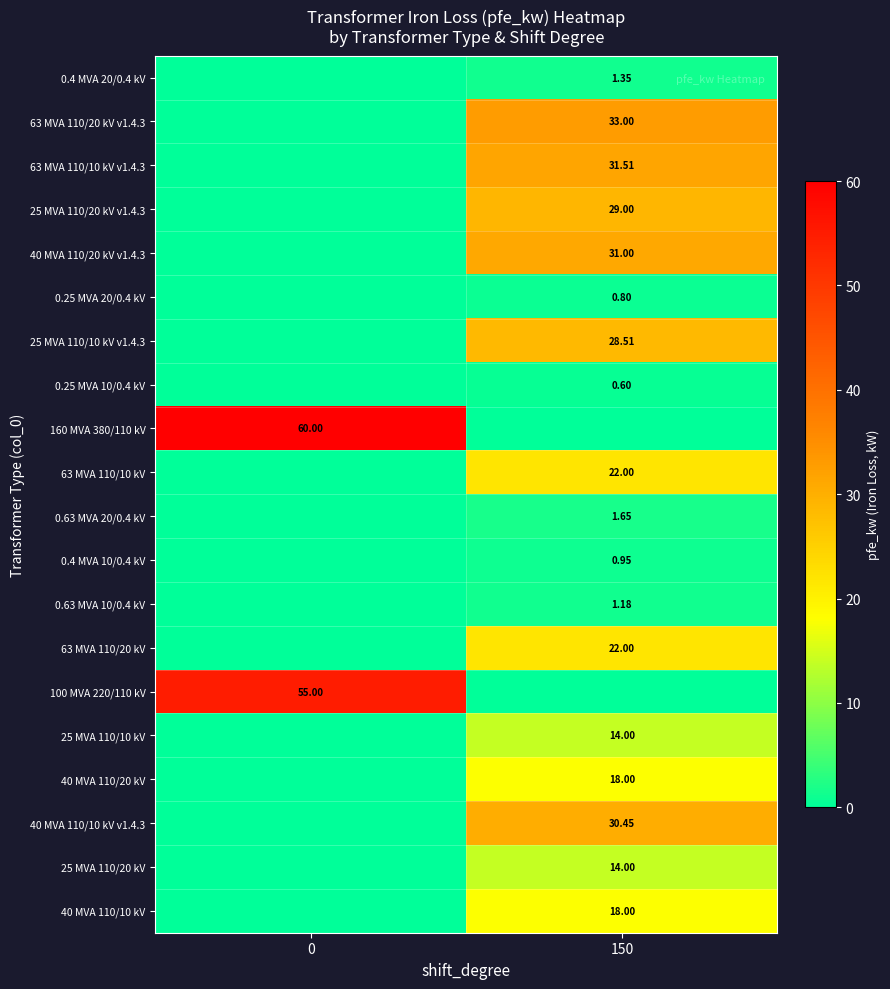

Is it true that 25 MVA 110/10 kV equals 0.0 at 0?

True